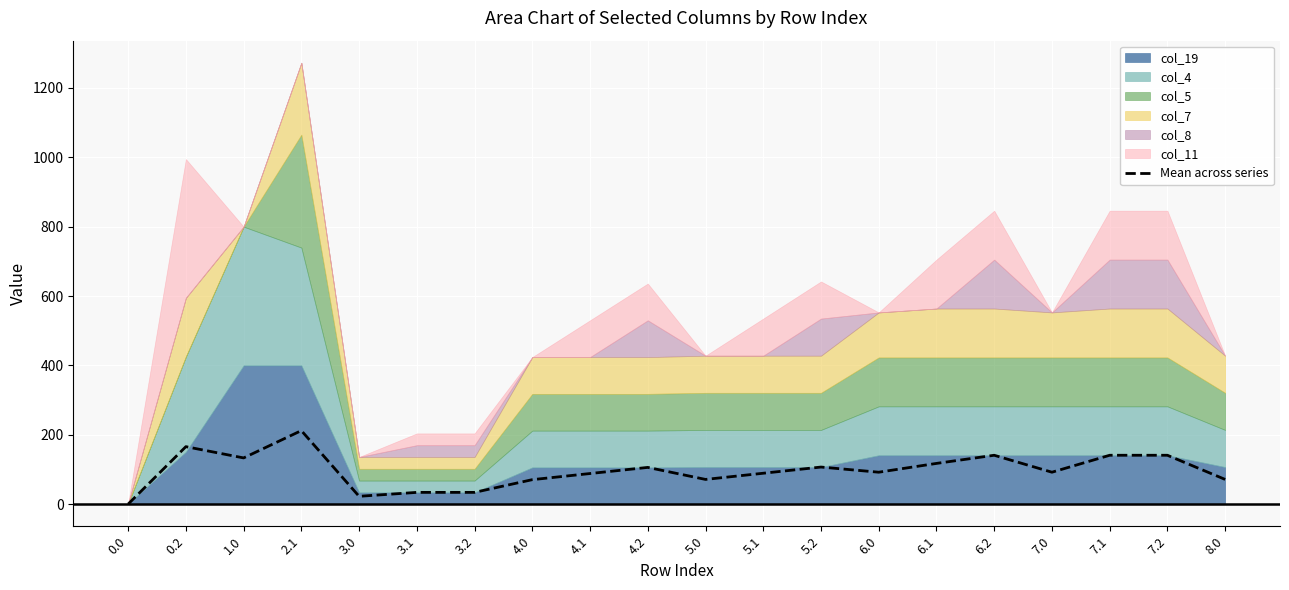

What is the change in value from 2.1 to 7.1?

-71.1